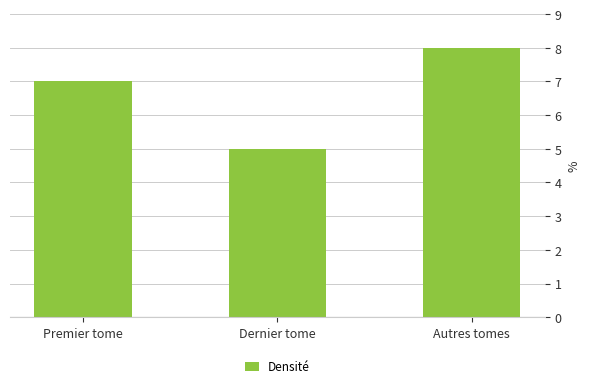

What is the change in value from Premier tome to Autres tomes?

+1